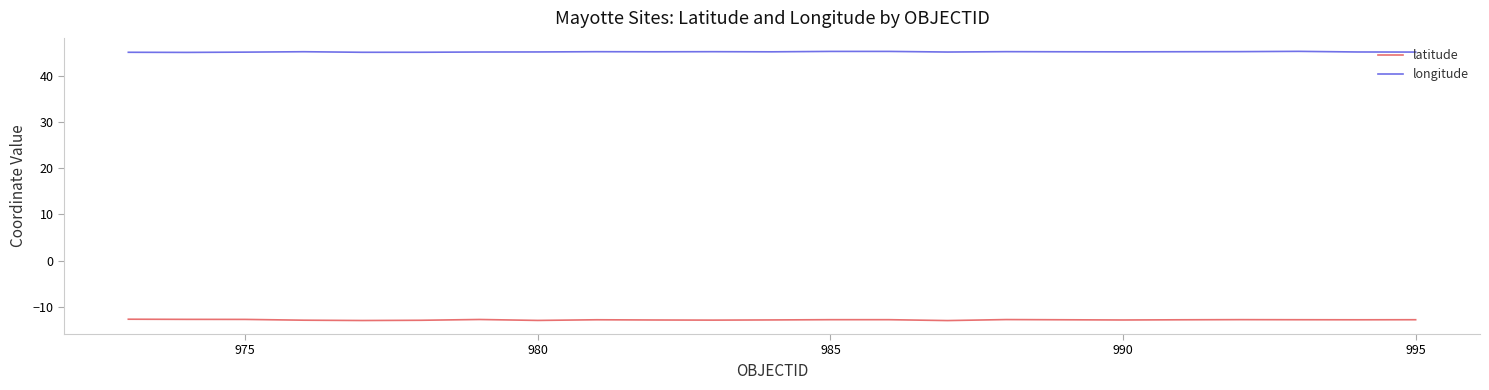

Rank the series by their average value, from lowest to highest.

latitude, longitude